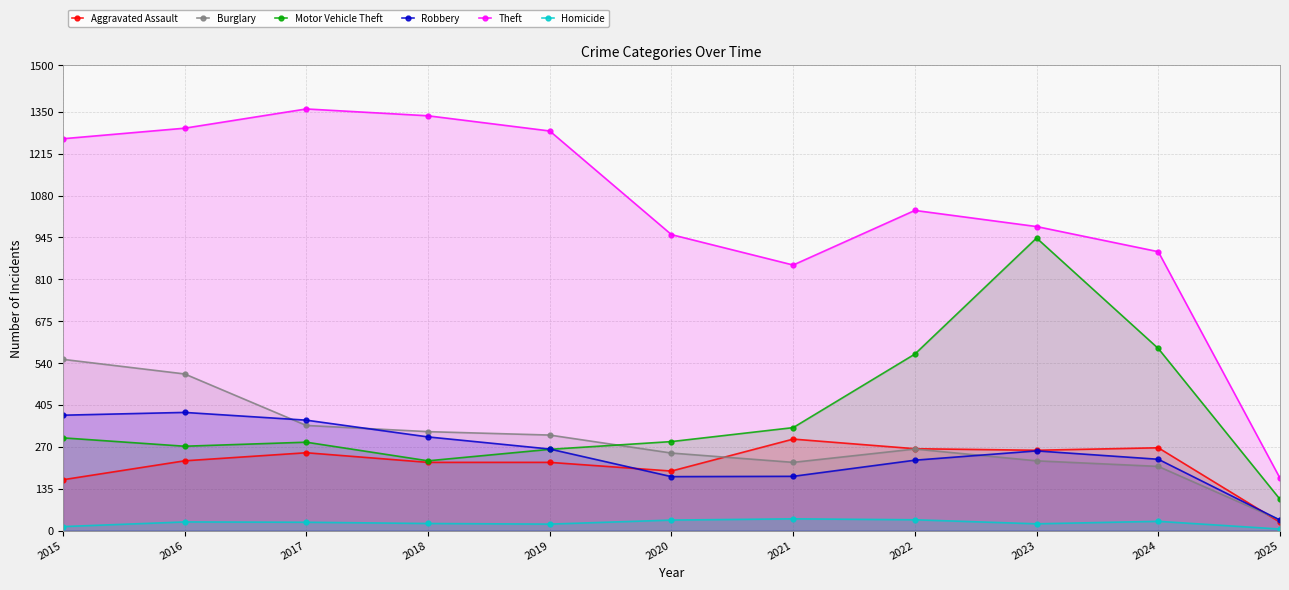

True or false: Theft and Aggravated Assault cross at least once.

False